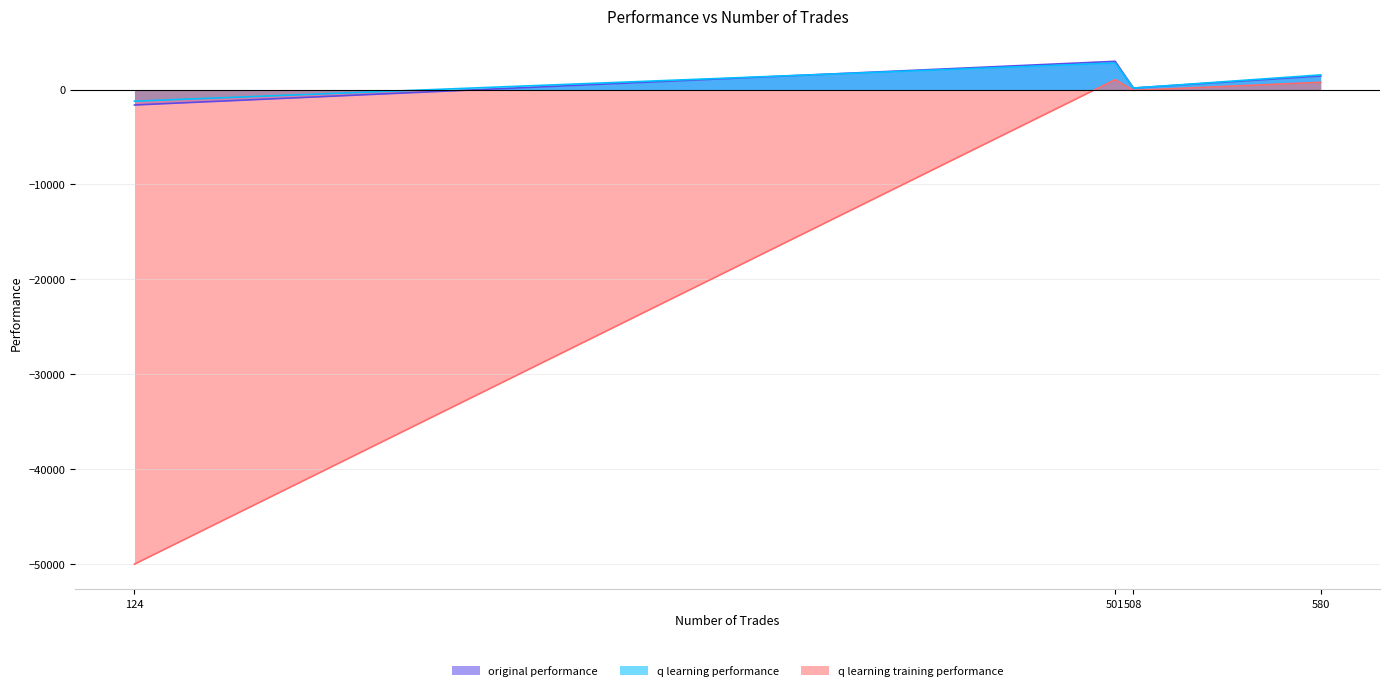

List the labels in order of q learning training performance value, largest first.

501, 580, 508, 124